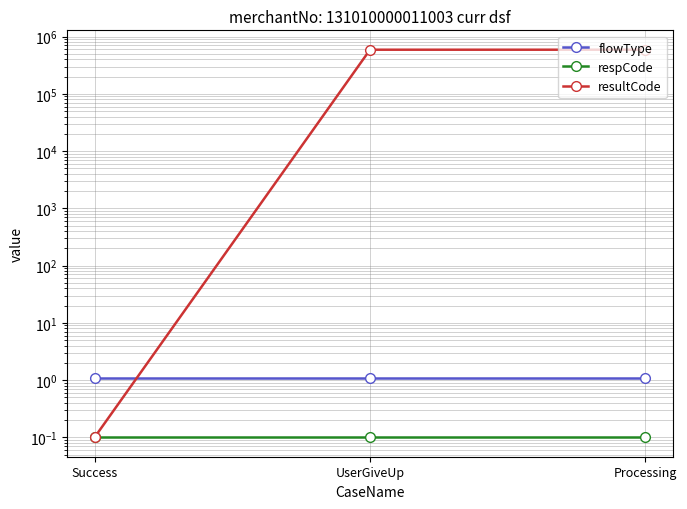

The resultCode series shows 0.1 at Success. True or false?

True